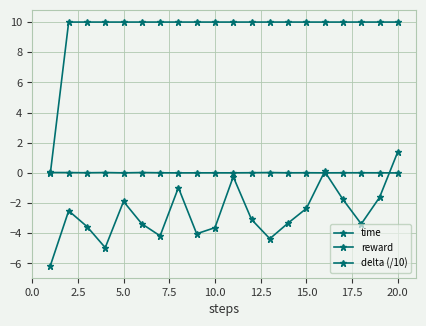

After their last crossing, which series has the higher values: reward or time?

reward